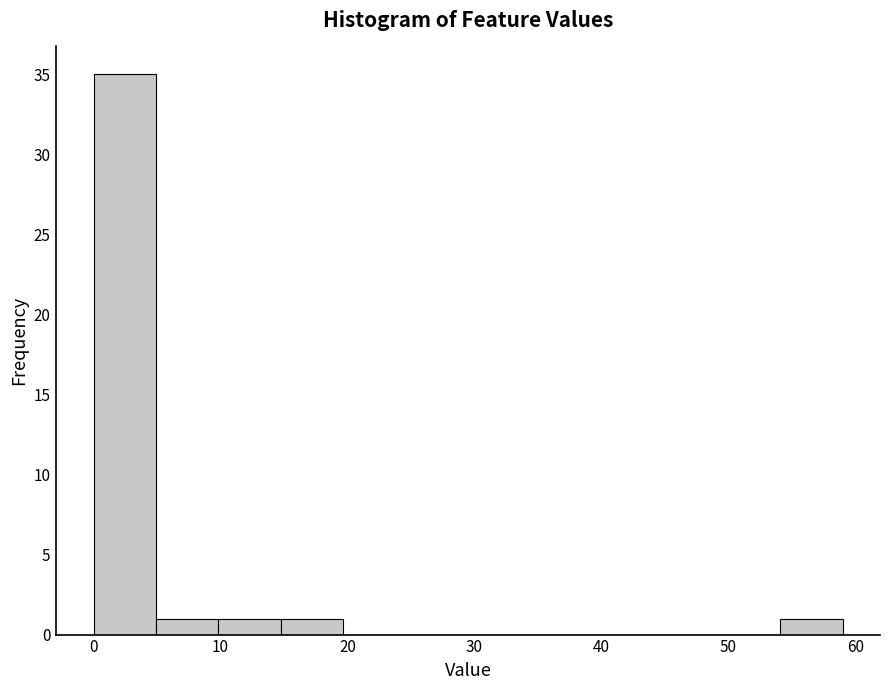

Reading left to right, transcribe this chart: for each bar, give the range it covers on the x-axis and its height. Neither the bar edges nor the heights are printed on the chart, so give them approximately, as read against the axes.

0 to 5: 35
5 to 10: 1
10 to 15: 1
15 to 20: 1
20 to 25: 0
25 to 30: 0
30 to 34: 0
34 to 39: 0
39 to 44: 0
44 to 49: 0
49 to 54: 0
54 to 59: 1